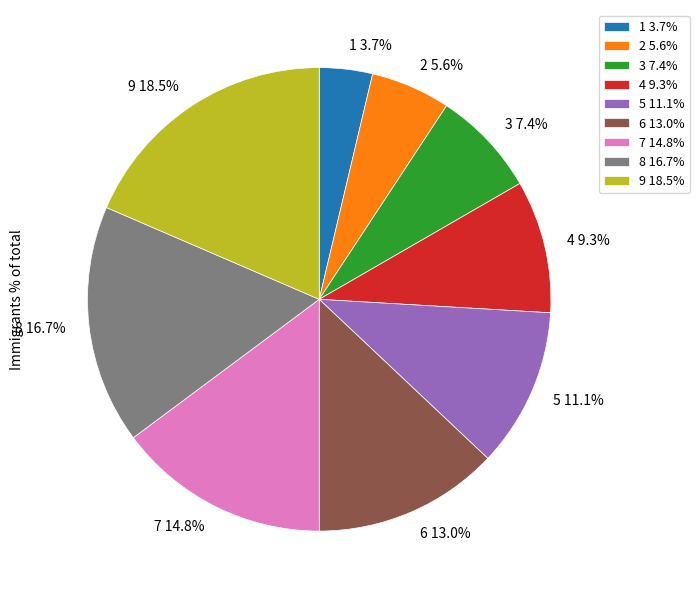

Is there a majority slice in this chart?

No